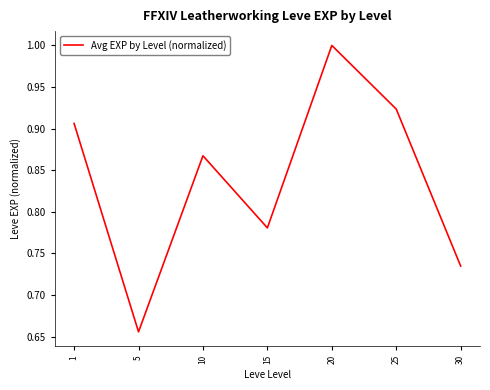

What is the difference between the values at 10 and 25?

0.1